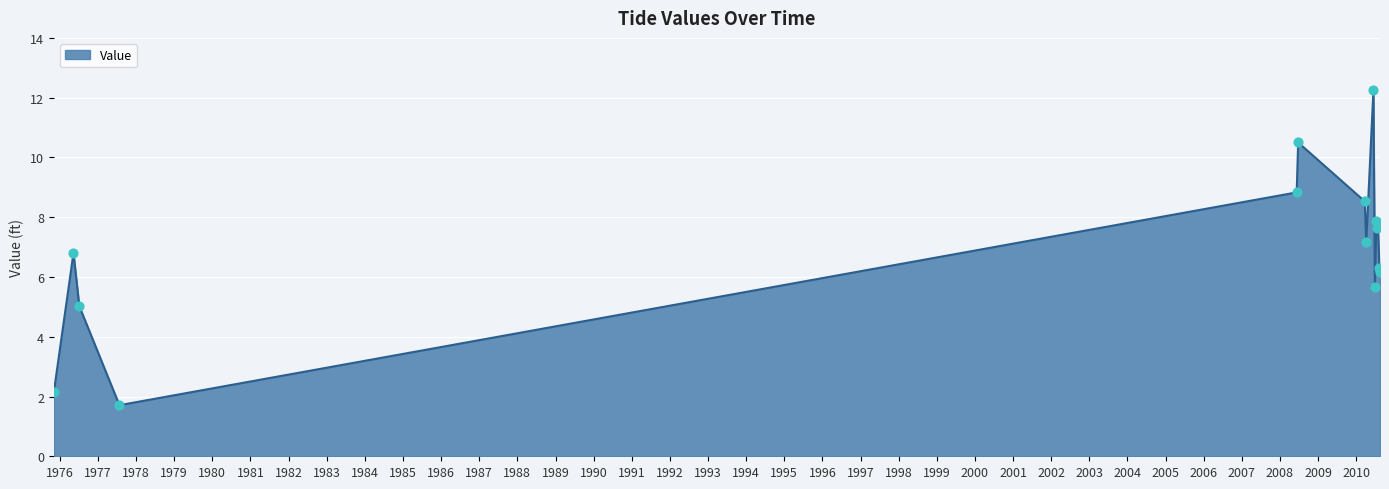

What is the greatest value displayed?

12.2